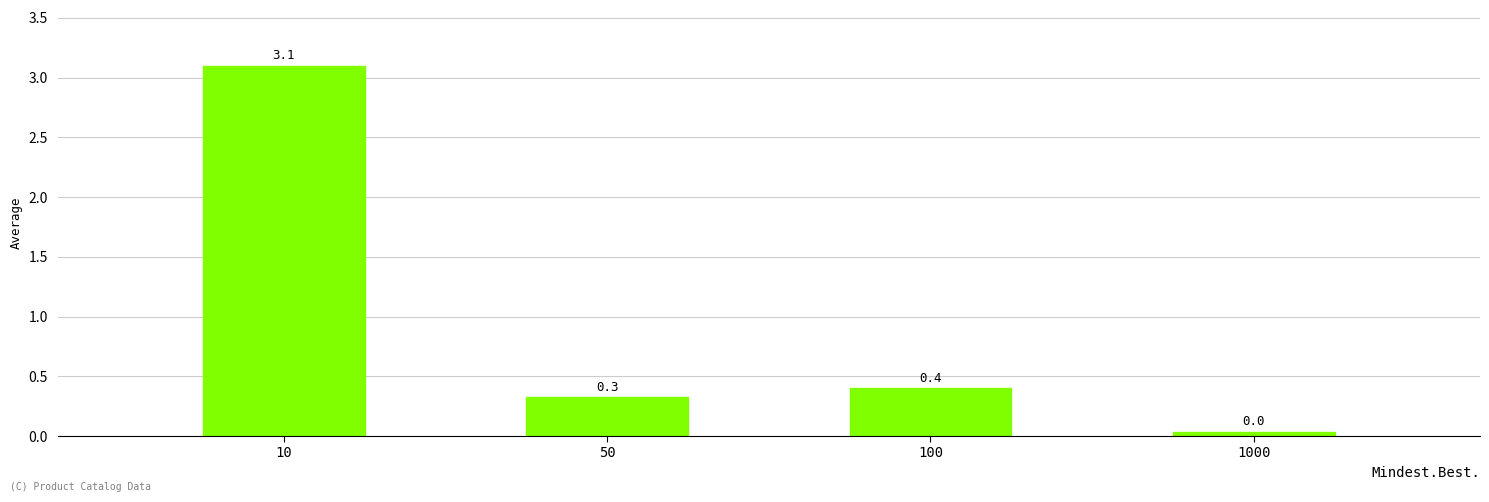

At which label is the value closest to 1?

100